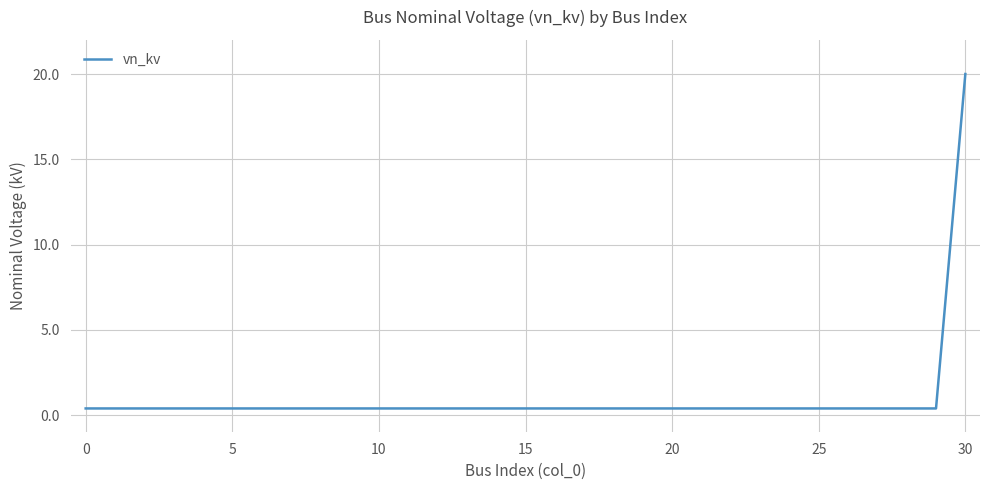

What is the maximum value shown in the chart?

20.0